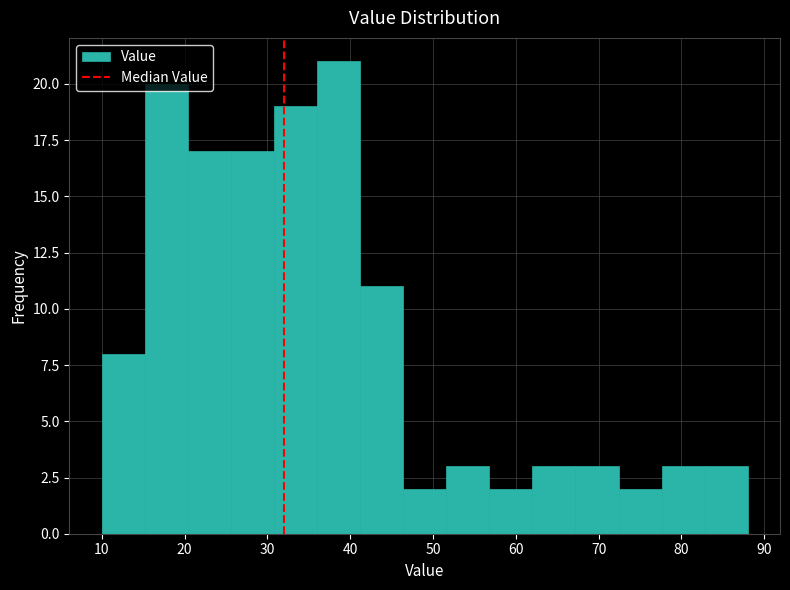

Reading left to right, list every bar in this chart as the range it spans on the x-axis followed by its height. Neither the bar edges nor the heights are printed on the chart, so give them approximately, as read against the axes.

10.0 to 15.2: 8
15.2 to 20.4: 20
20.4 to 25.6: 17
25.6 to 30.8: 17
30.8 to 36.0: 19
36.0 to 41.2: 21
41.2 to 46.4: 11
46.4 to 51.6: 2
51.6 to 56.8: 3
56.8 to 62.0: 2
62.0 to 67.2: 3
67.2 to 72.4: 3
72.4 to 77.6: 2
77.6 to 82.8: 3
82.8 to 88.0: 3